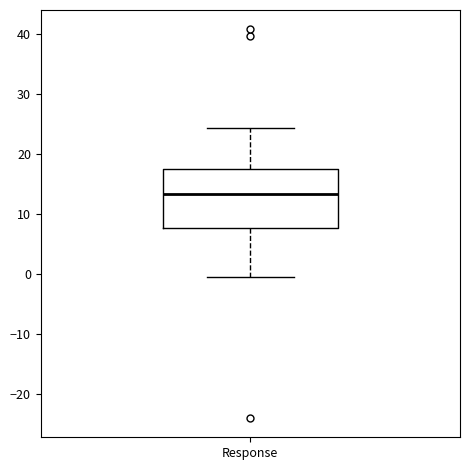

Transcribe this box plot: give where the median line is, the range the box spans, and where the two whiskers end, as read against the y-axis. The values are not printed on the chart, so give them approximately, as read against the axis.

median 13, box 8 to 18, whiskers 0 to 24